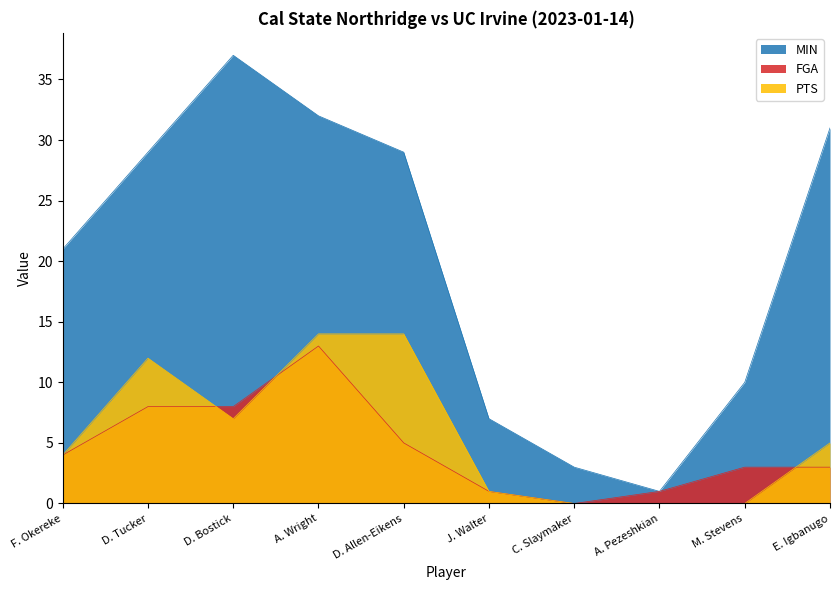

How many interior local valleys does the FGA series have?

1